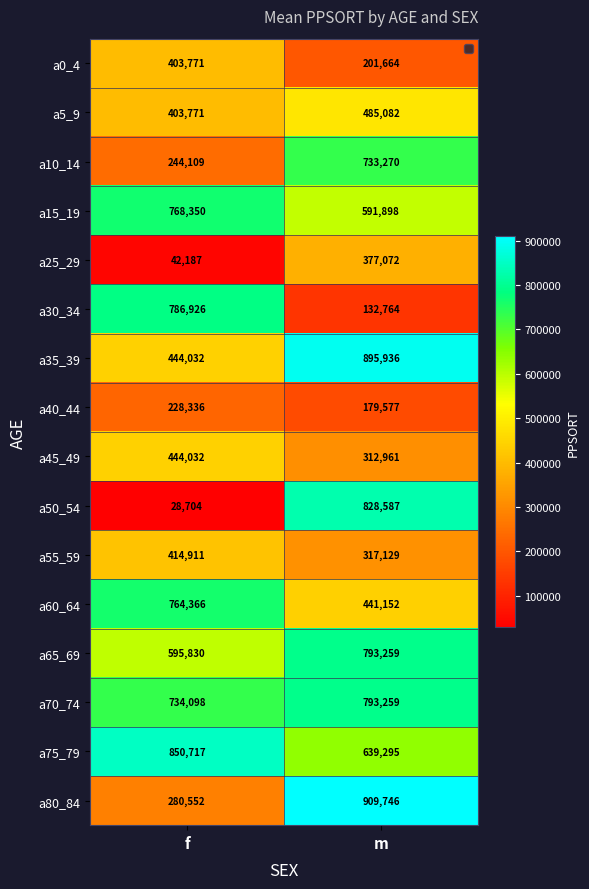

Read the a5_9 value at f, to the nearest 10.

403770